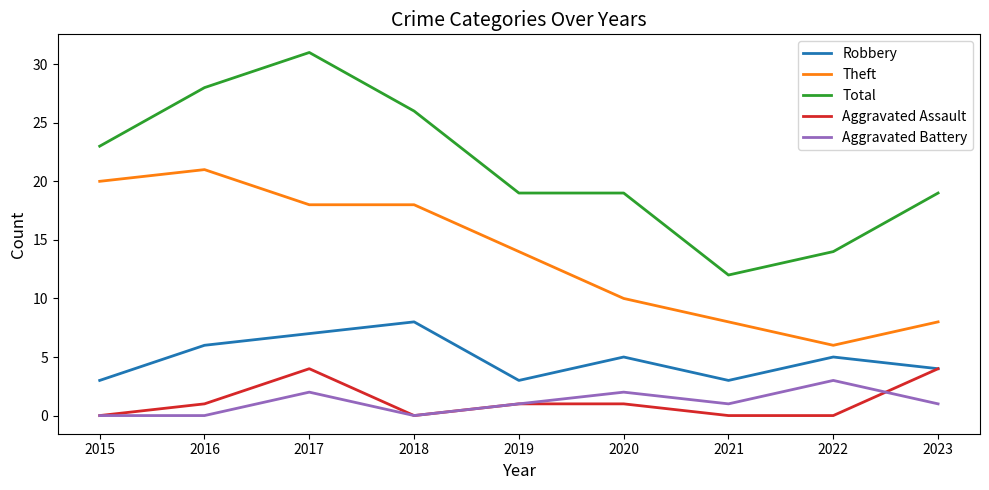

Which series has the largest total across all categories?

Total